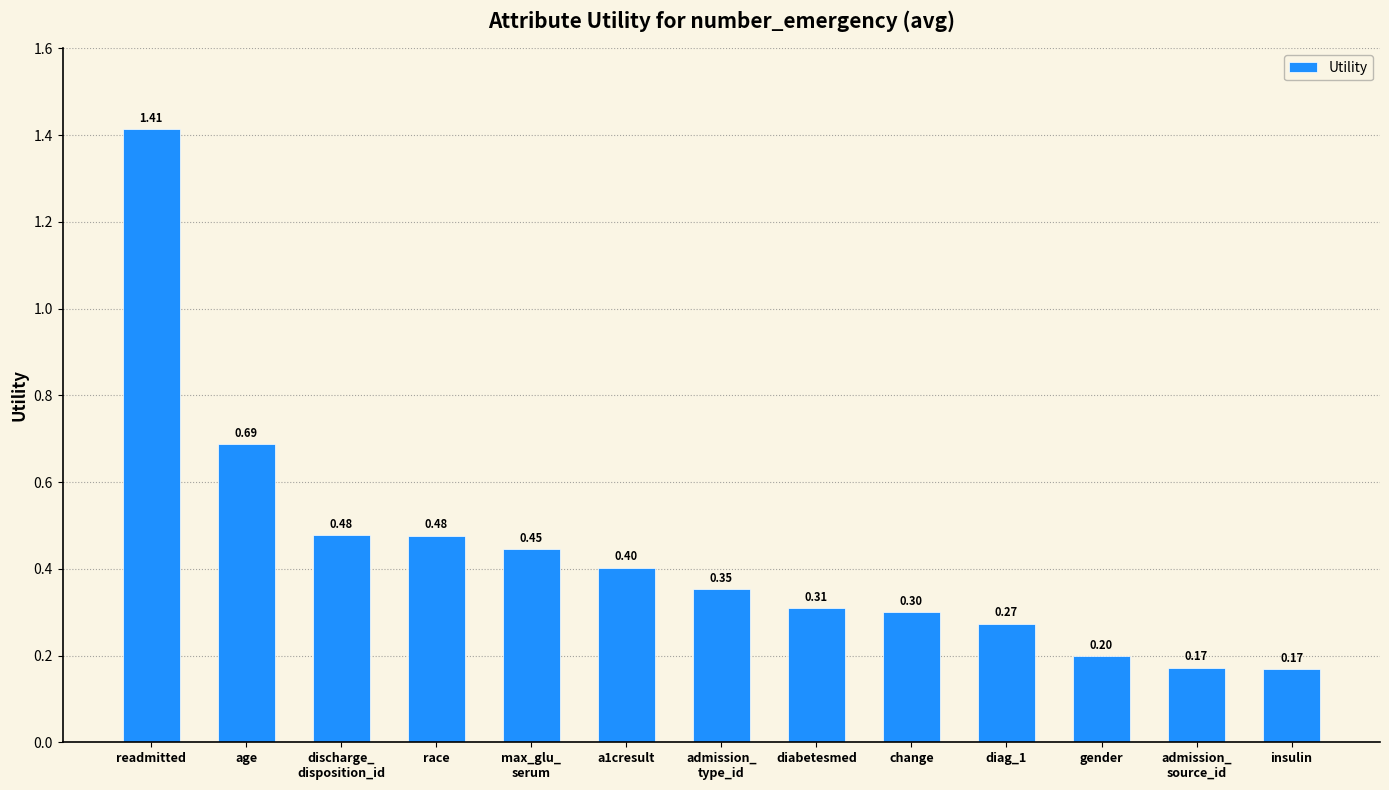

What is the difference between the maximum and minimum values?

1.2